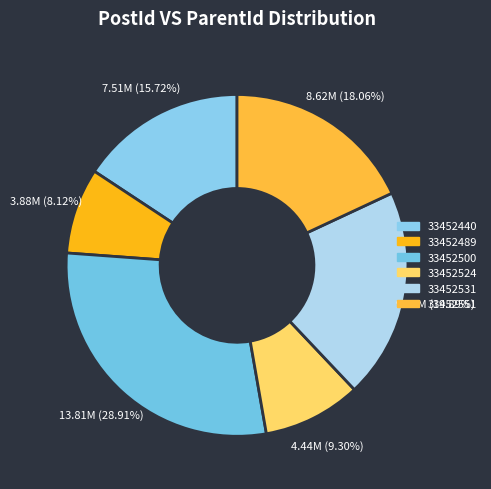

To the nearest percent, what is the combined percentage of 33452489 and 33452551?

26%